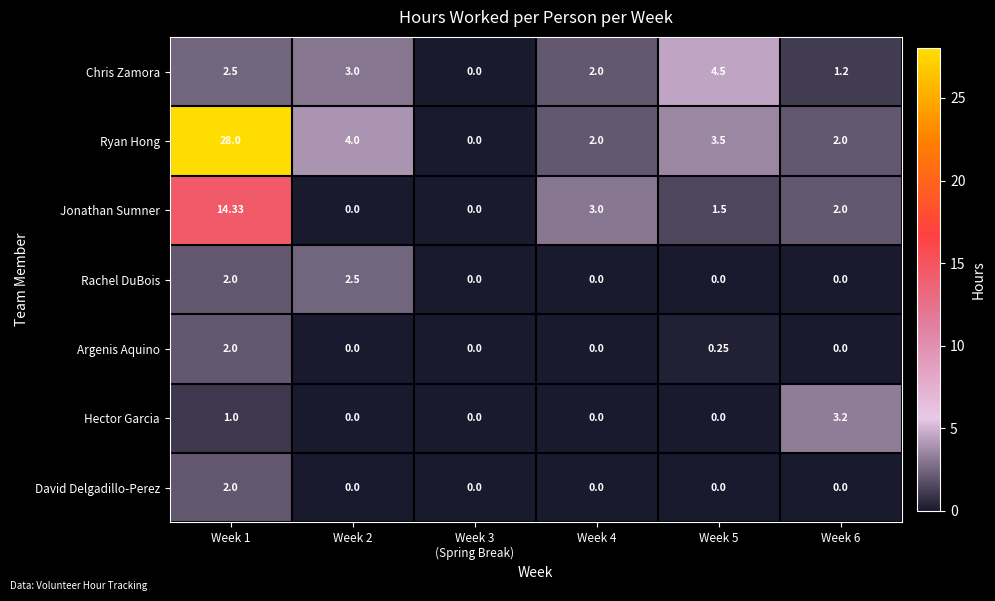

Is the value of Chris Zamora at Week 4 greater than the value of Hector Garcia at Week 6?

No